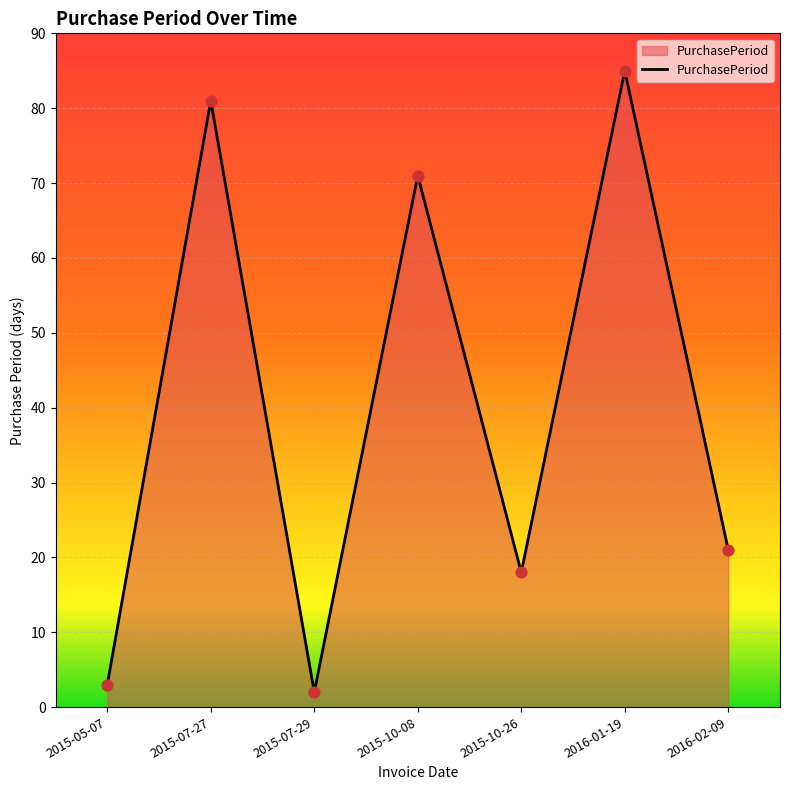

What is the change in value from 2015-07-27 to 2015-07-29?

-79